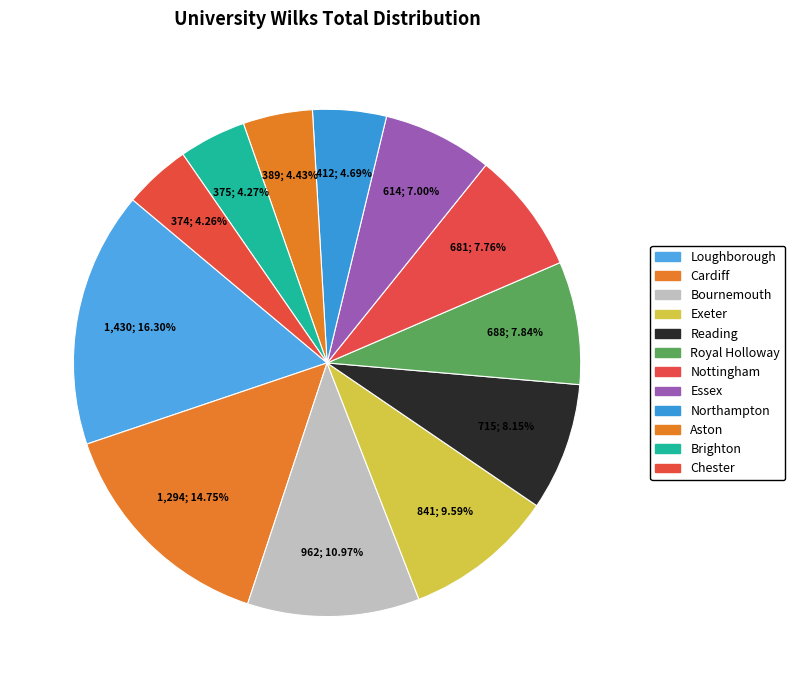

Combined, do Royal Holloway and Brighton account for over 50%?

No